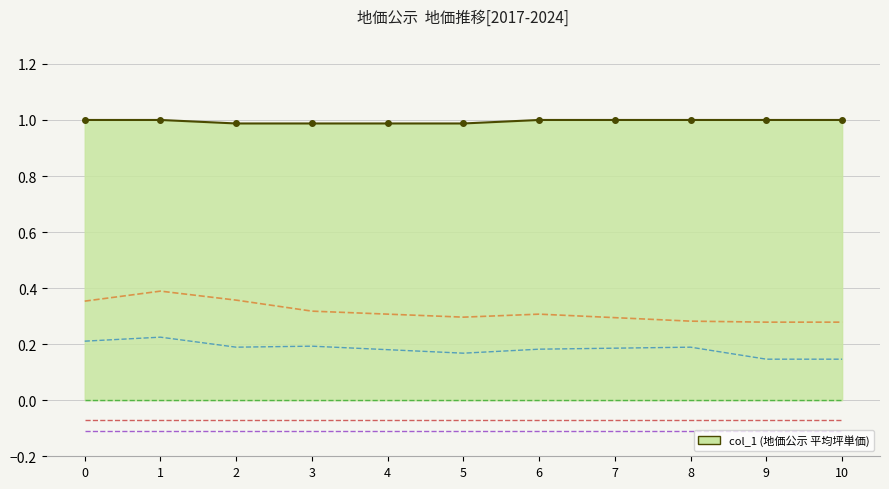

Between 1 and 5, which series saw the biggest shift?

col_3